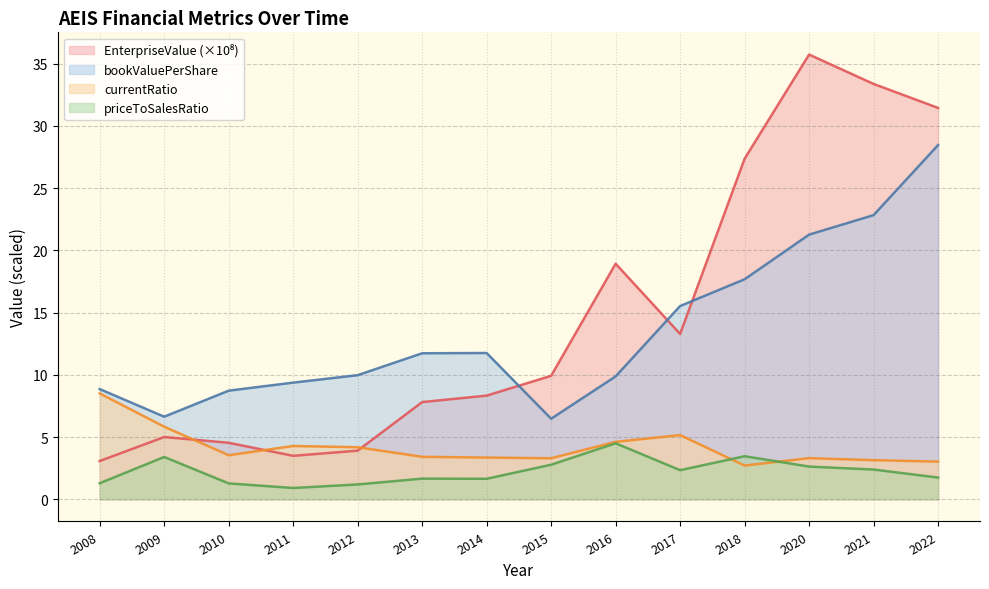

The bookValuePerShare series shows 10.0 at 2012. True or false?

True